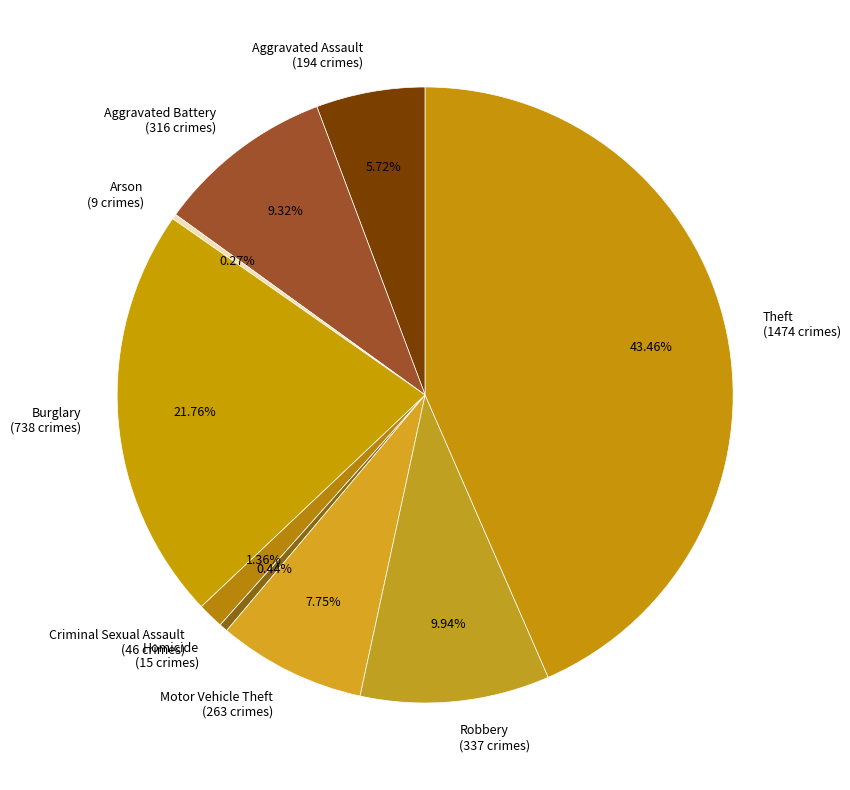

Which category has the biggest portion of the pie?

Theft